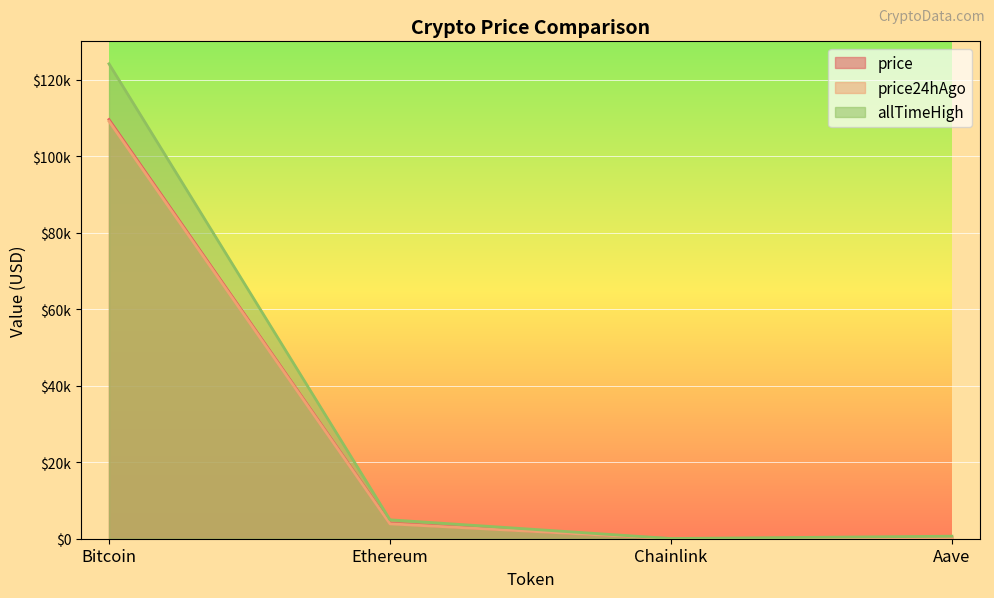

At Chainlink, list the series in order from largest to smallest.

allTimeHigh, price, price24hAgo